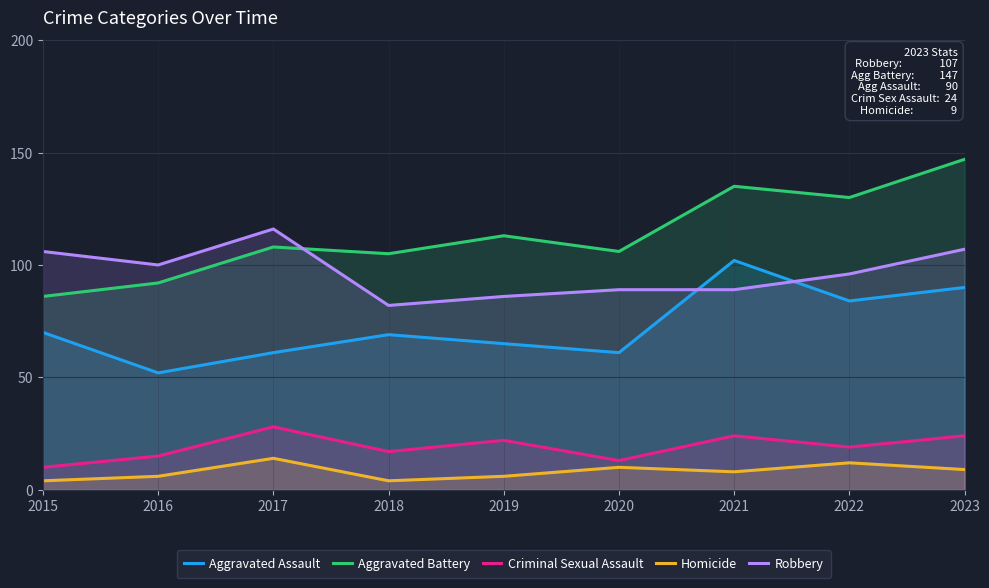

At how many categories does at least one series exceed 69?

9